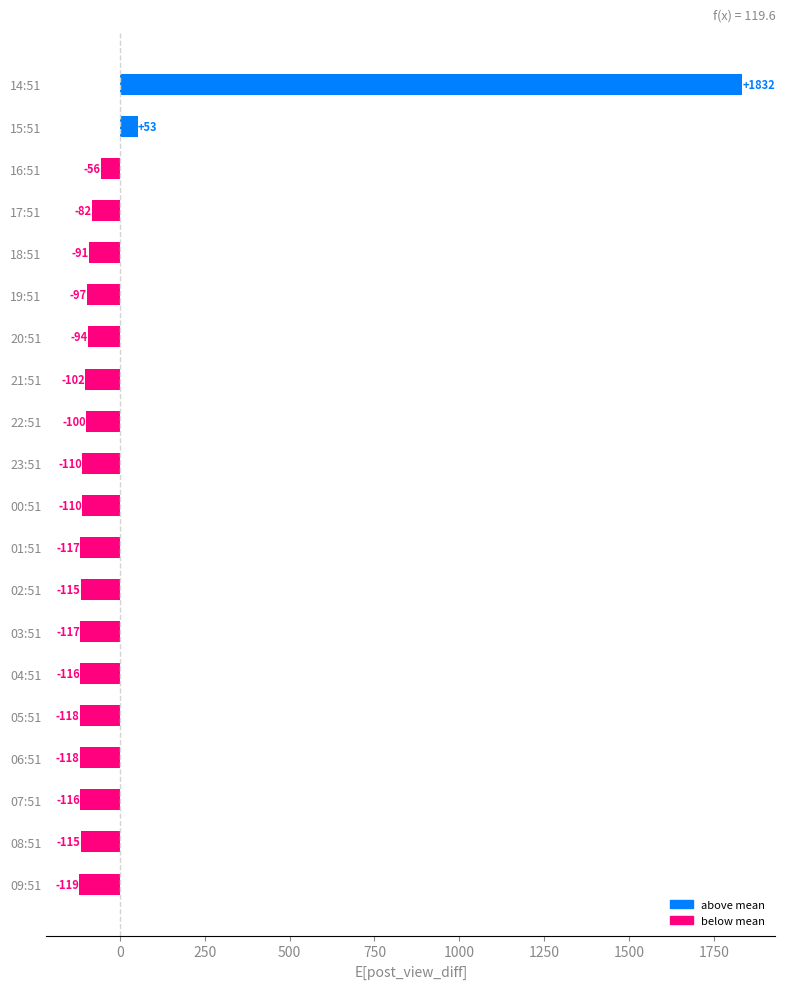

What is the difference between the values at 03:51 and 00:51?

7.0